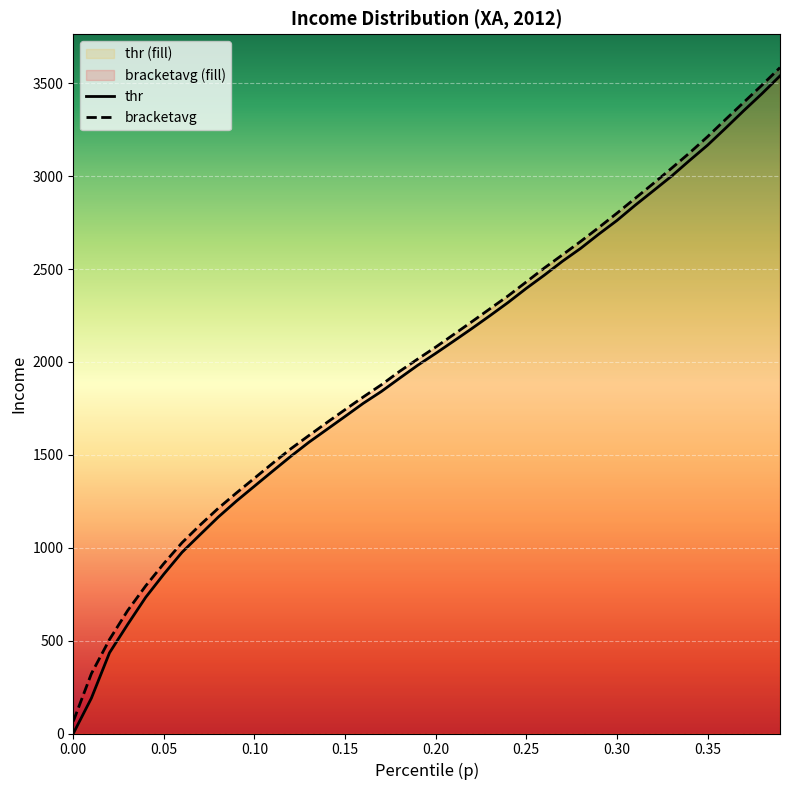

What is the greatest value displayed?

3584.1